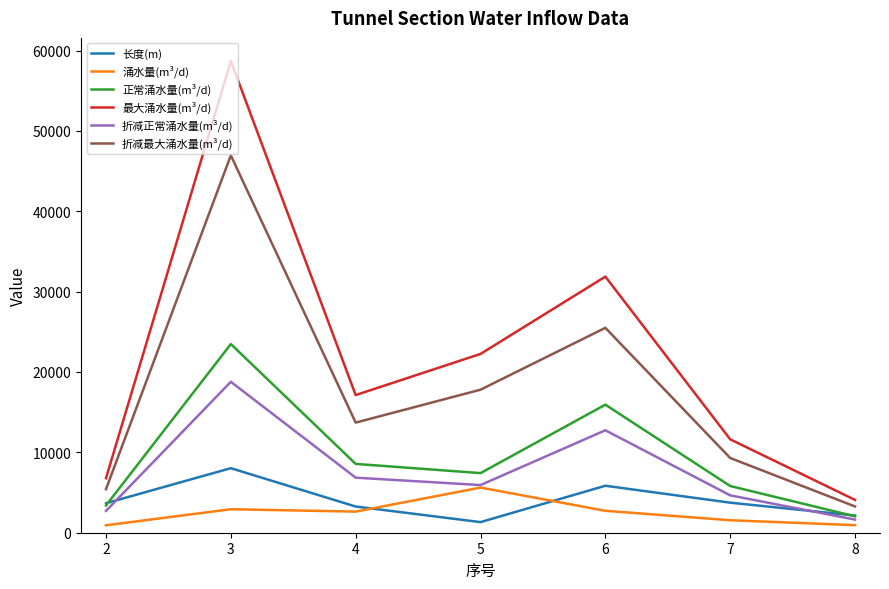

Which series has the largest range (max minus min)?

最大涌水量(m³/d)